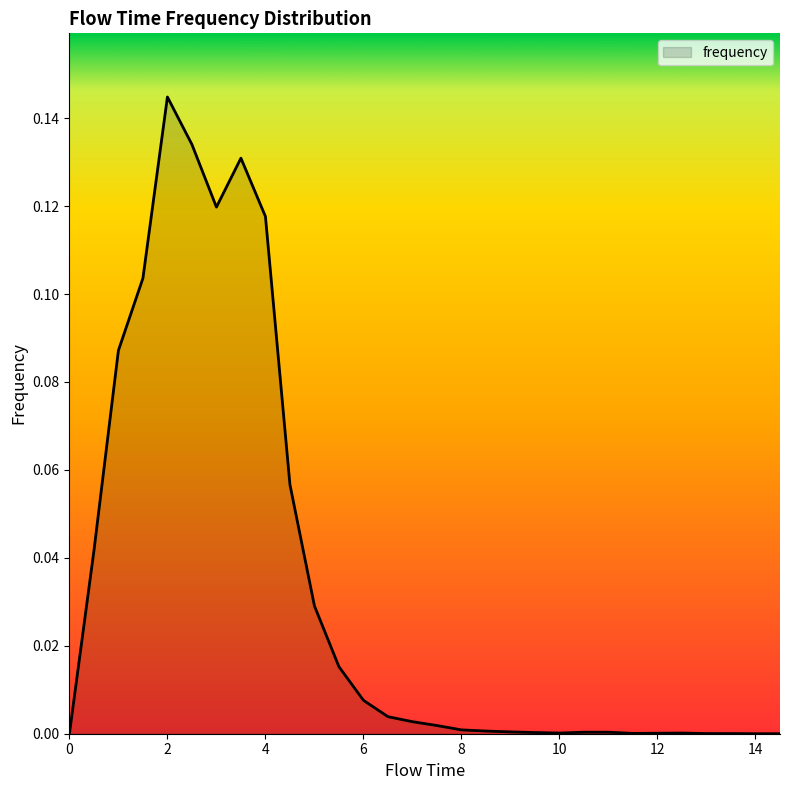

Is this an area chart (filled region under the line)?

Yes